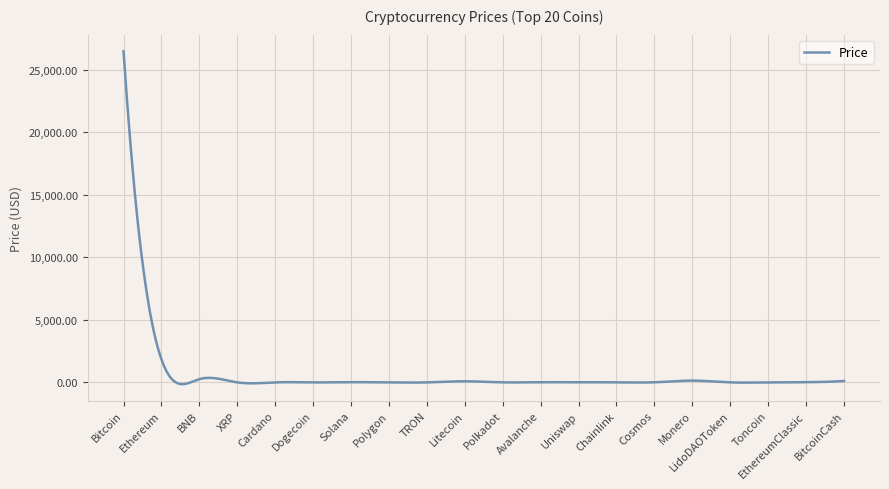

What is the greatest value displayed?

26478.3